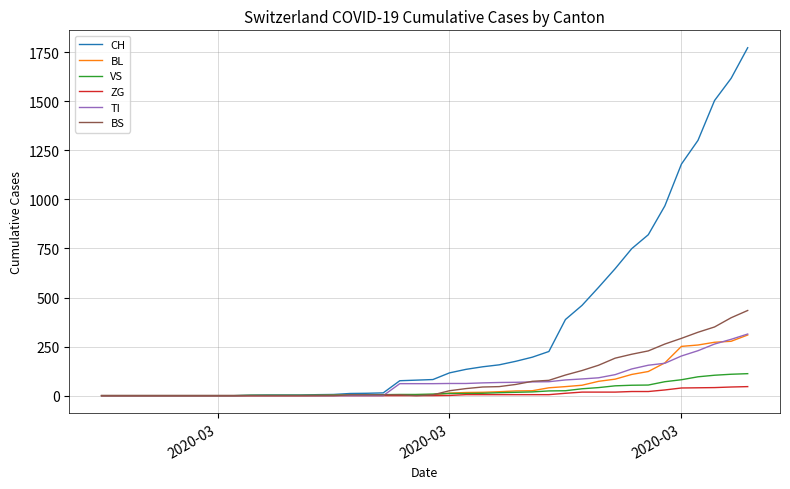

Which series has the largest total across all categories?

CH